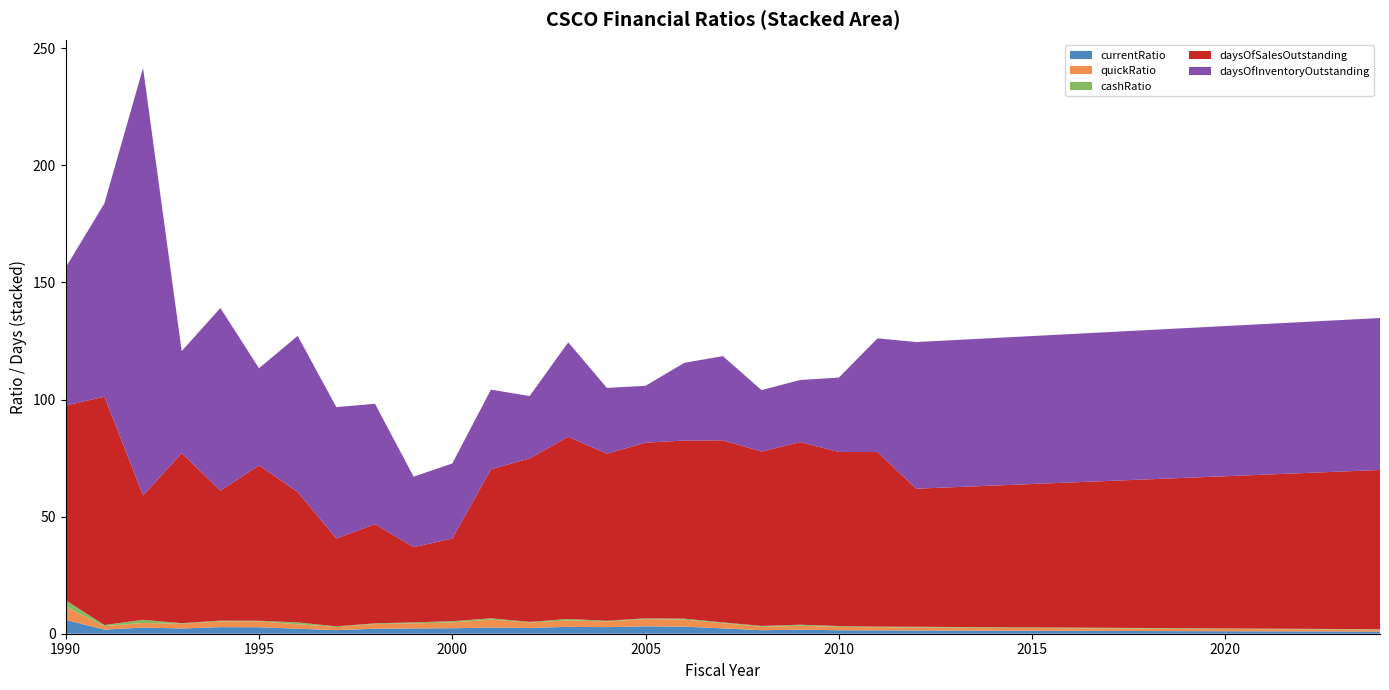

Reading left to right, list all the values displayed in this chart.

currentRatio: 5.9	1.8	2.6	2.2	2.8	2.8	2.1	1.5	2.1	2.3	2.3	2.6	2.5	3.0	2.8	3.2	3.0	2.3	1.5	1.7	1.5	1.4	1.4	0.9
quickRatio: 5.6	1.5	1.9	2.0	2.4	2.5	1.9	1.3	2.0	2.1	2.5	3.4	2.3	2.7	2.4	3.1	3.0	2.2	1.5	1.7	1.4	1.3	1.3	0.8
cashRatio: 2.7	0.5	1.4	0.2	0.4	0.2	0.8	0.3	0.3	0.4	0.6	0.6	0.3	0.6	0.3	0.3	0.4	0.3	0.4	0.5	0.3	0.3	0.3	0.2
daysOfSalesOutstanding: 83.1	97.5	53.1	72.6	55.5	66.3	55.7	37.5	42.3	32.1	35.3	63.6	69.8	77.8	71.3	75.0	76.0	77.7	74.4	77.9	74.3	74.5	59.0	68.0
daysOfInventoryOutstanding: 59.0	82.5	182.5	43.6	78.0	41.5	66.7	56.1	51.4	30.1	32.1	34.0	26.7	40.3	28.1	24.3	33.2	36.0	26.2	26.6	31.8	48.5	62.6	64.9